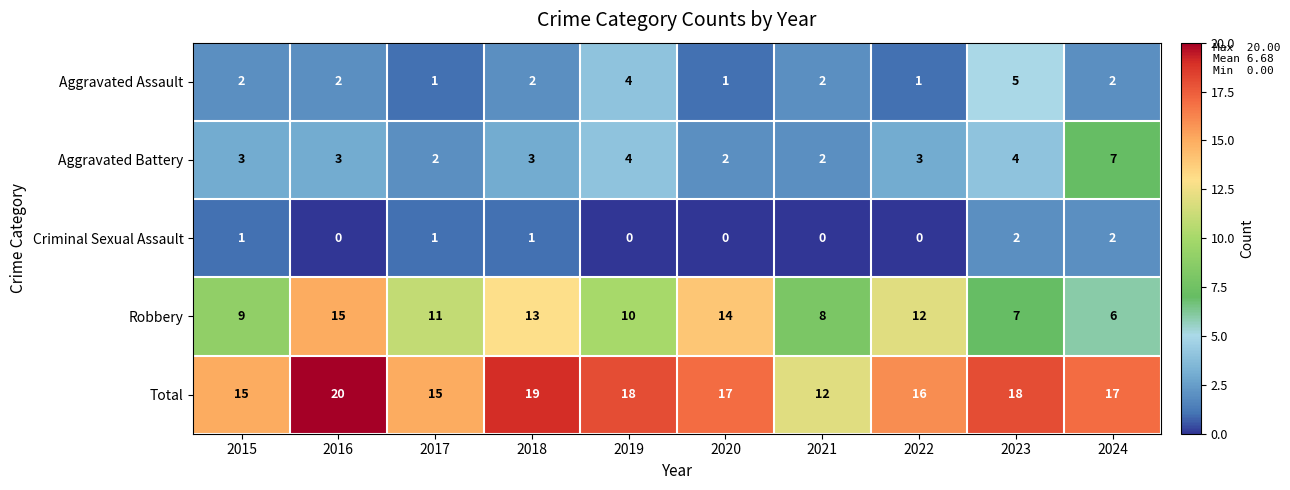

Which category has the highest value across all series?

2016